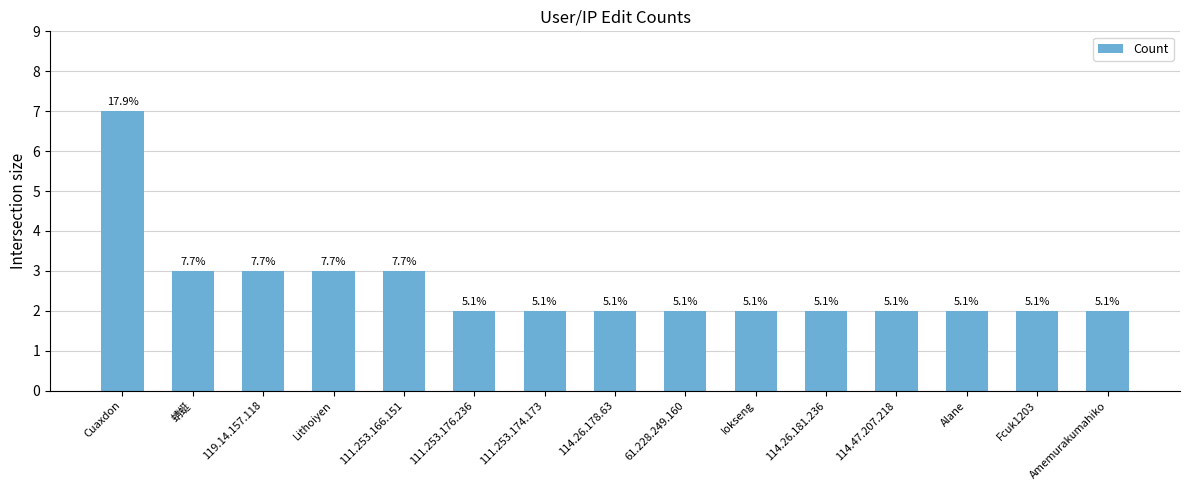

Reading left to right, transcribe all the data shown in this chart.

Cuaxdon=7	蜻蜓=3	119.14.157.118=3	Lithoiyen=3	111.253.166.151=3	111.253.176.236=2	111.253.174.173=2	114.26.178.63=2	61.228.249.160=2	Iokseng=2	114.26.181.236=2	114.47.207.218=2	Alane=2	Fcuk1203=2	Amemurakumahiko=2